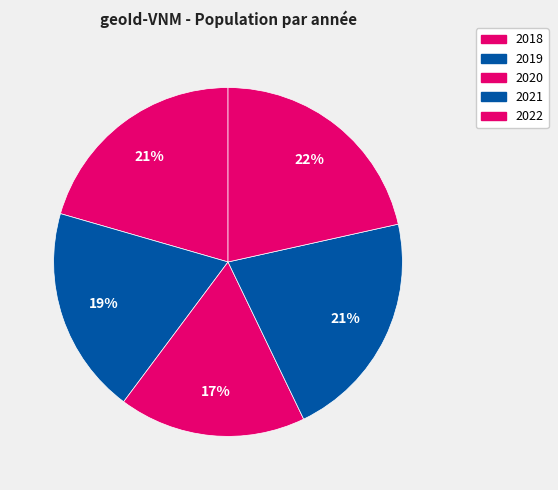

Is it true that 2019 is 19% of the pie?

True